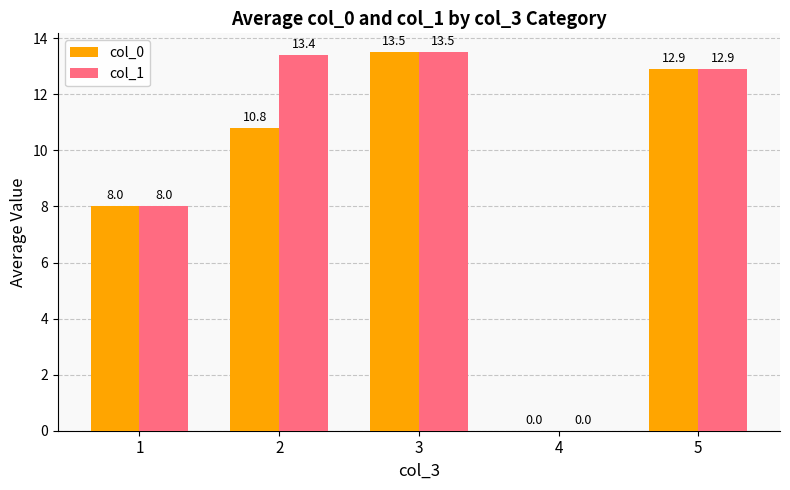

Is the value of col_1 at 4 greater than the value of col_0 at 3?

No